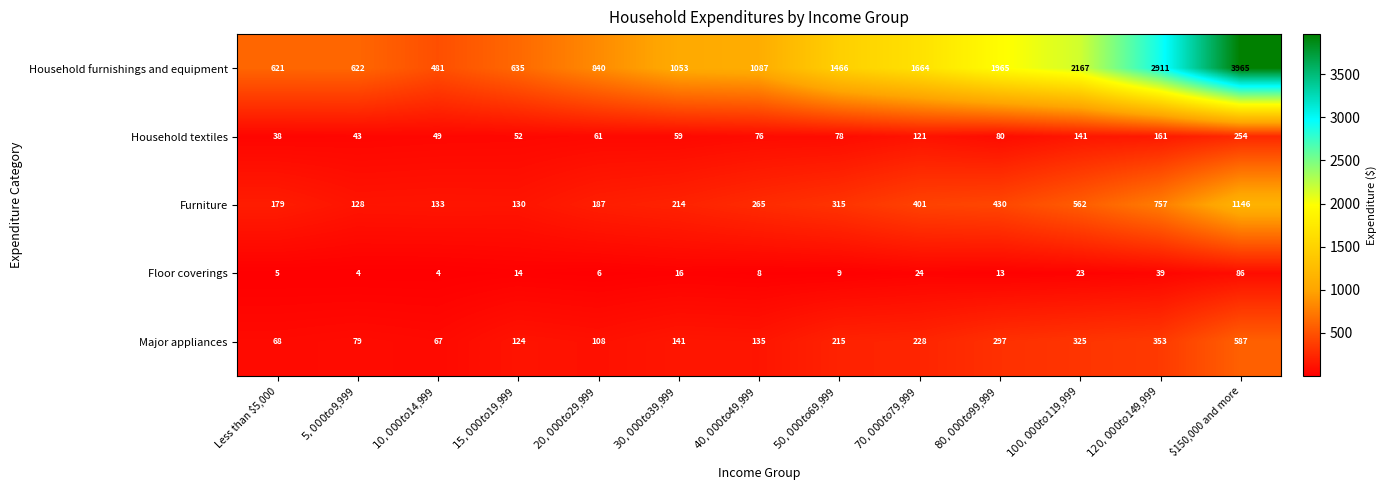

Between $50,000 to $69,999 and $80,000 to $99,999, which series saw the biggest shift?

Household furnishings and equipment